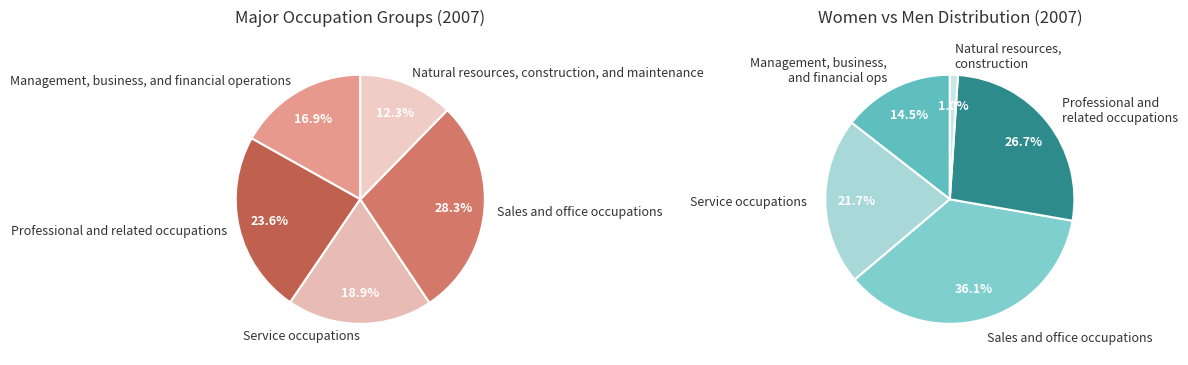

To the nearest percent, what is the difference between the Sales and office occupations and Management, business, and financial operations slice percentages?

11%